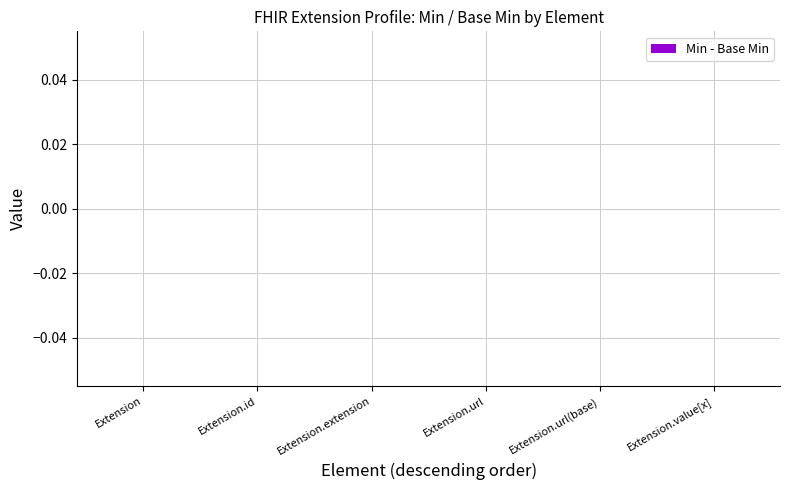

Between Extension and Extension.extension, which is larger?

Extension